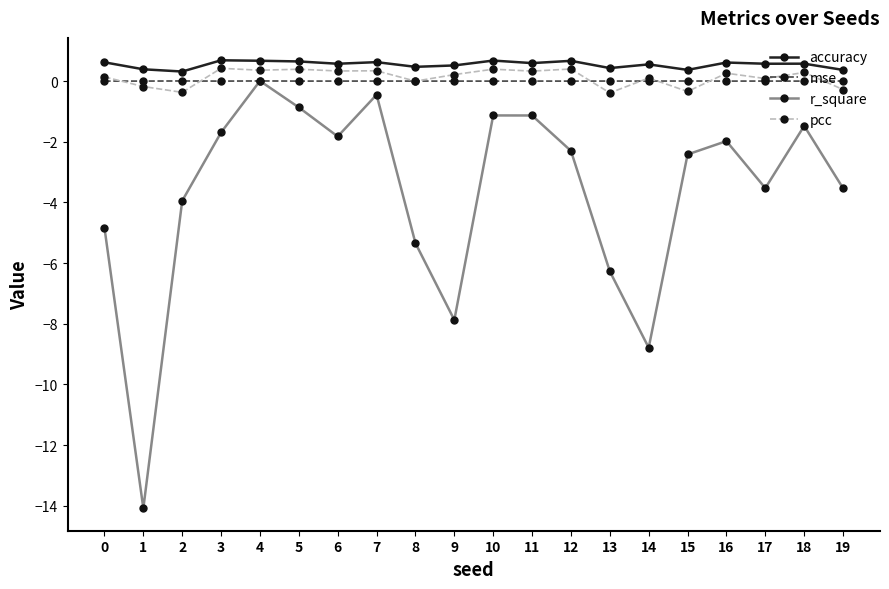

What is the maximum value shown in the chart?

0.7